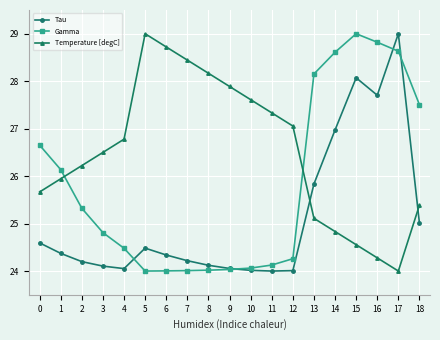

What is the difference between the highest and lowest values at 2?

2.0